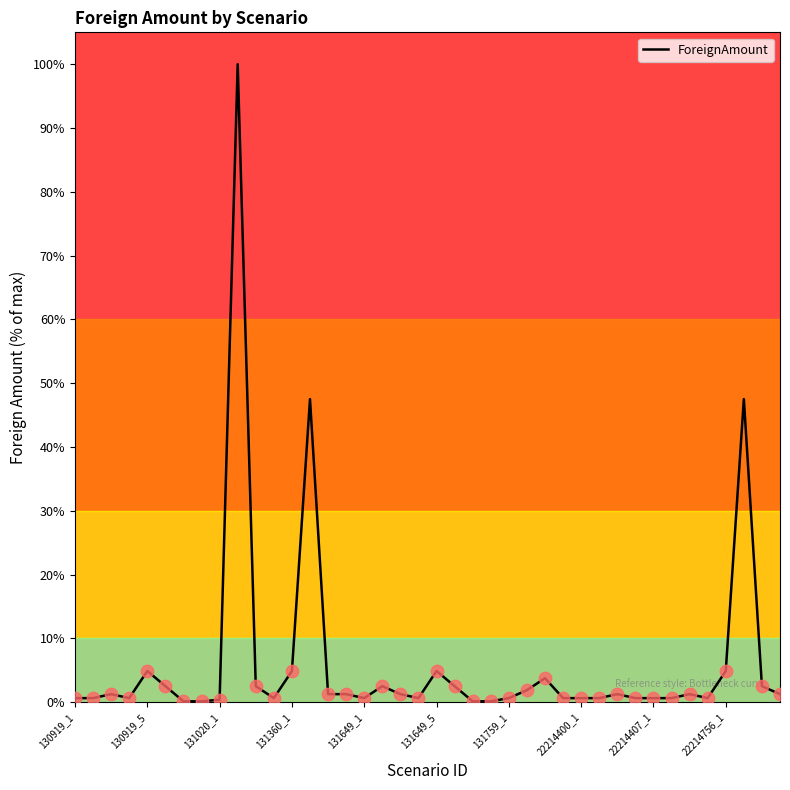

What is the difference between the maximum and minimum values?

99.9